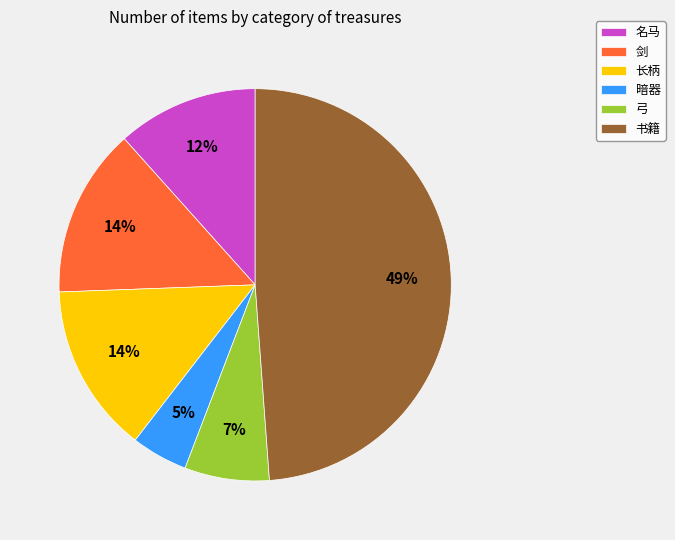

To the nearest percent, what is the difference between the largest and smallest slice percentages?

44%